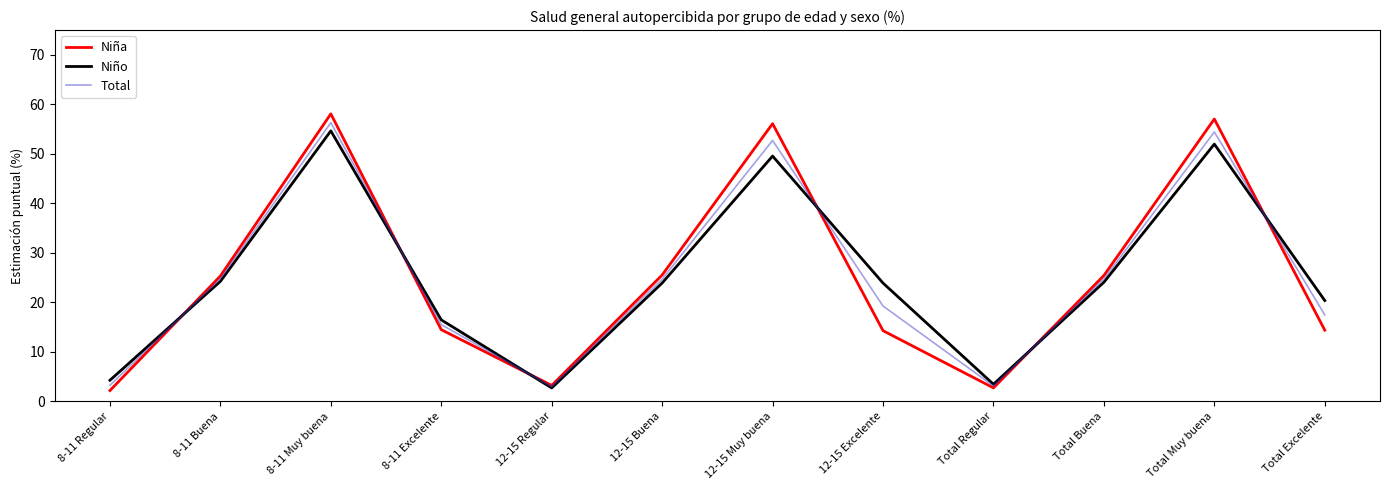

What position from the left is Total Buena?

10